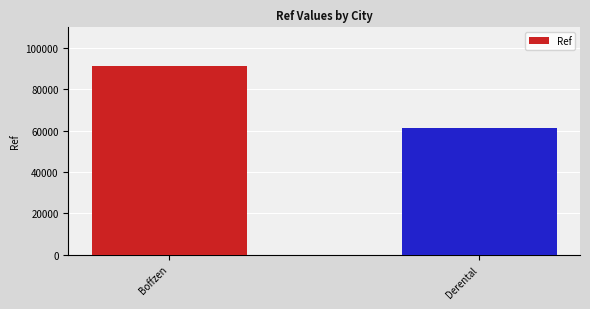

Rank the categories by value from highest to lowest.

Boffzen, Derental